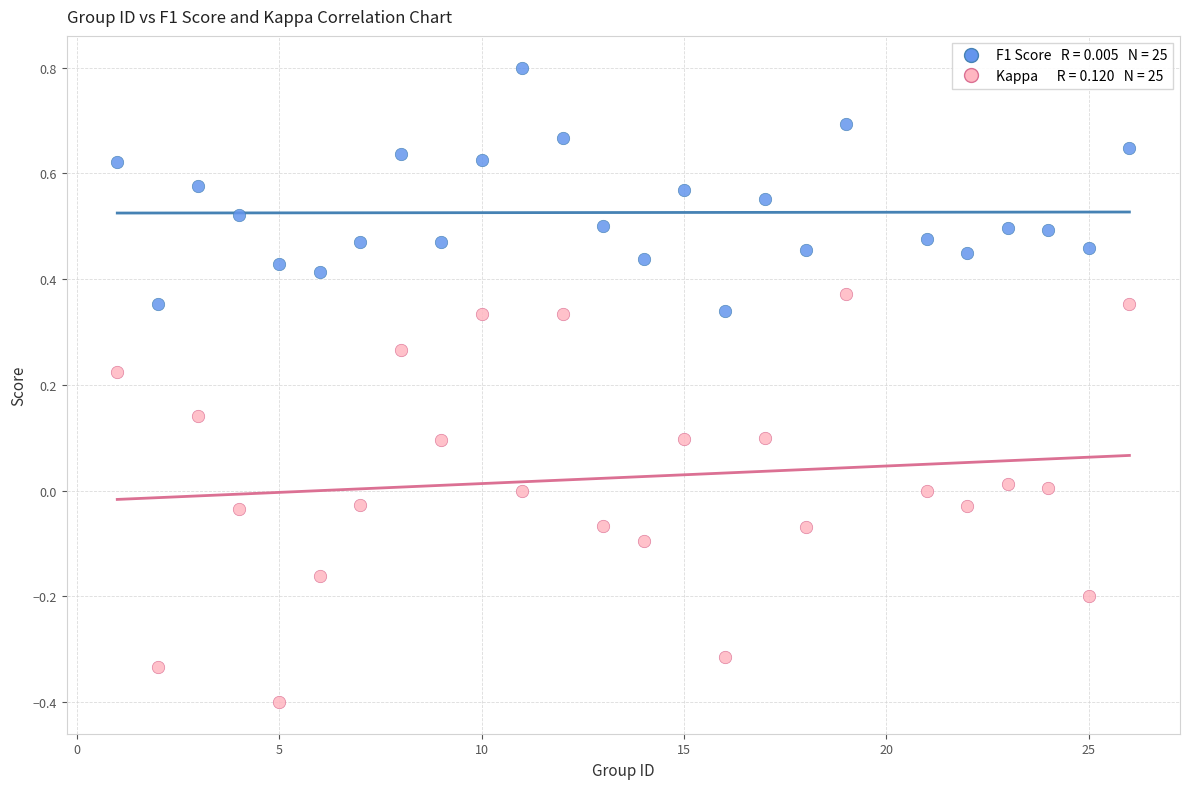

Across all data points, what is the range of X values (max minus min)?

25.0